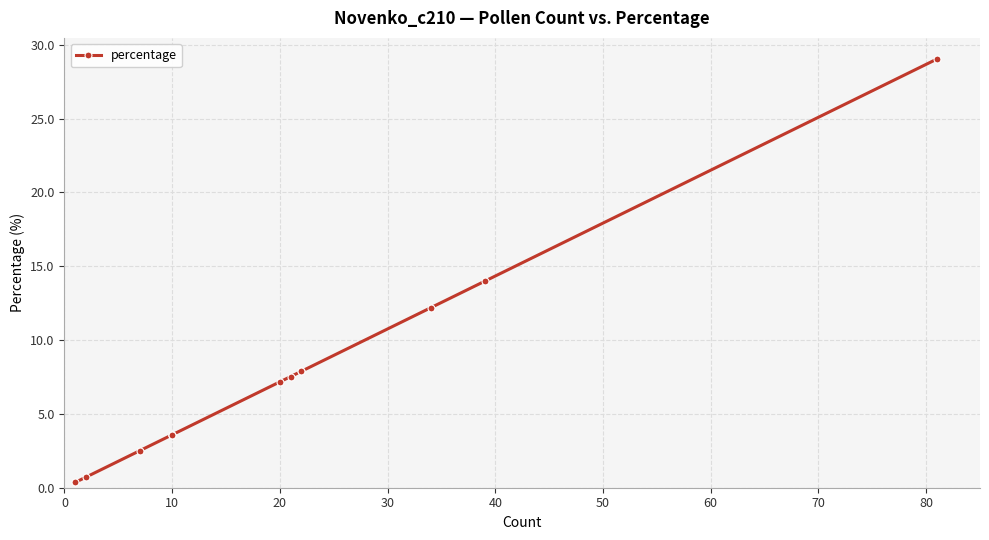

What is the maximum value shown in the chart?

29.0